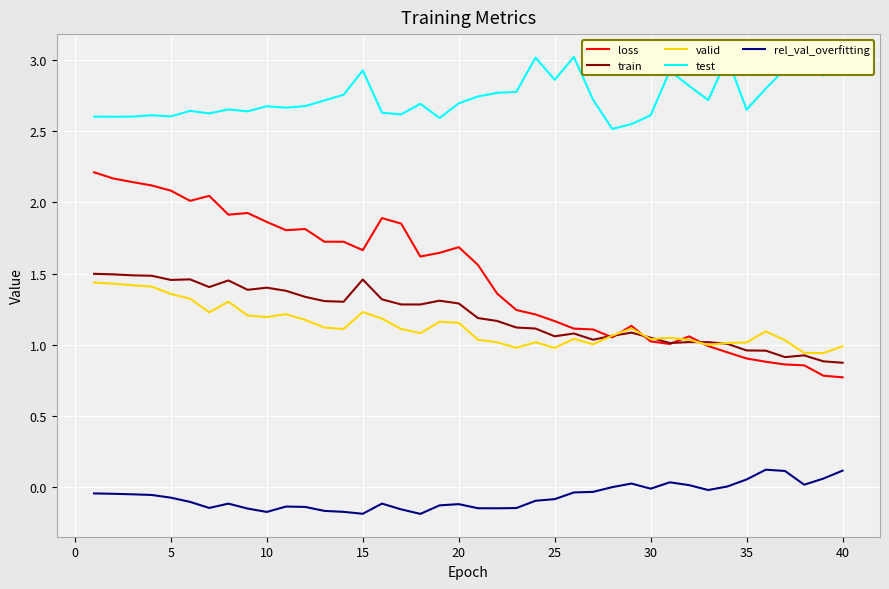

Which series has the largest range (max minus min)?

loss